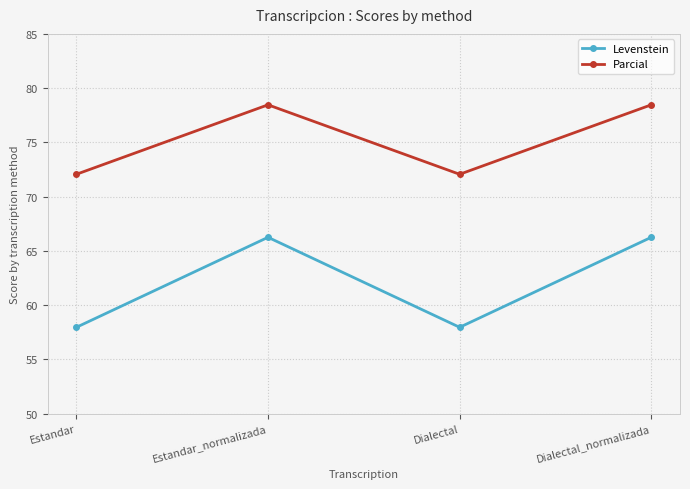

True or false: Parcial has a value of 72.1 at Dialectal.

True